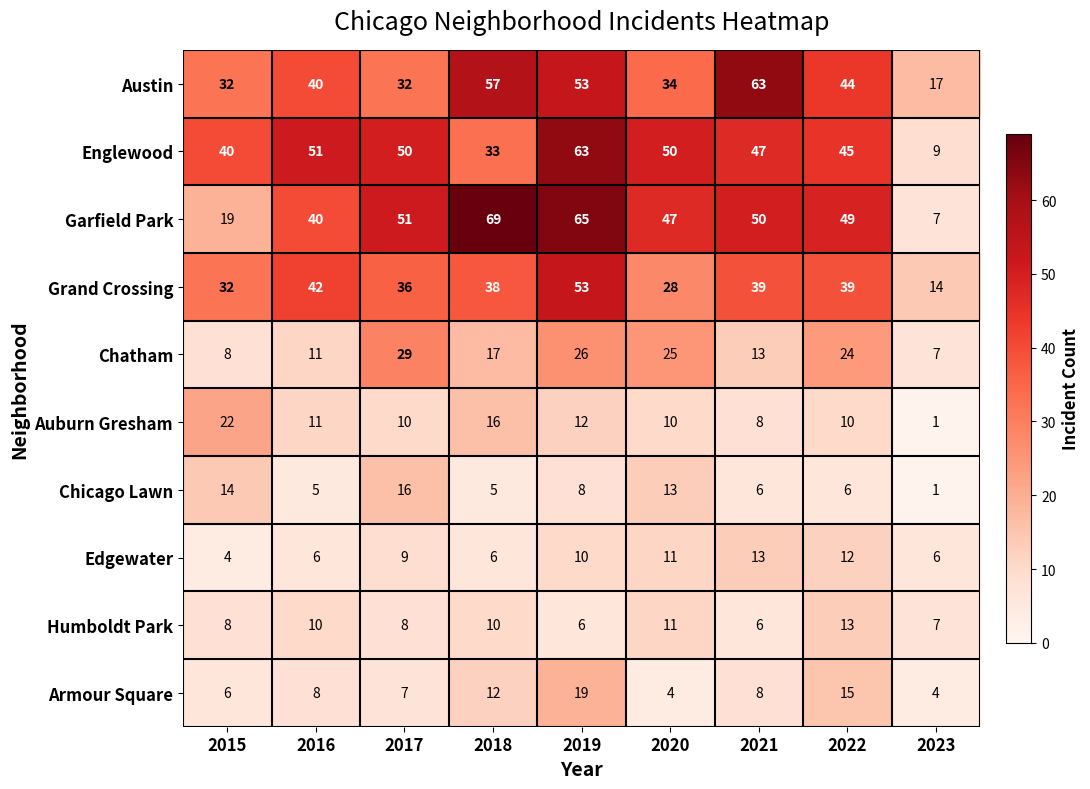

The value of Englewood at 2022 is 62. True or false?

False